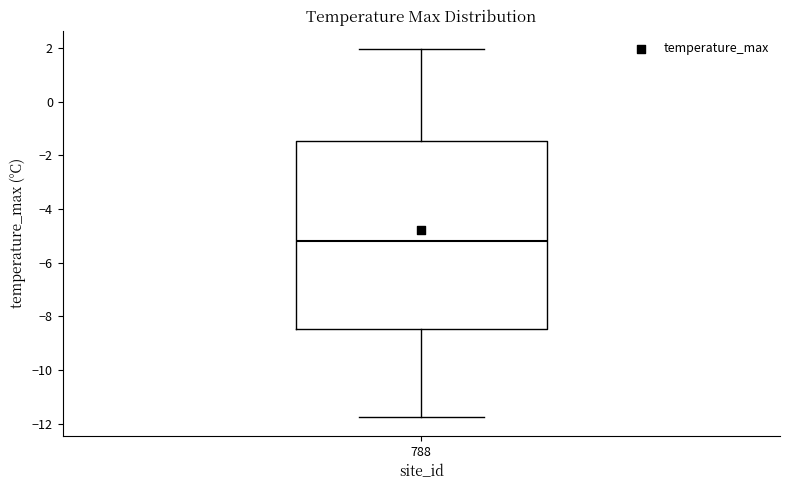

Transcribe this box plot: give where the median line is, the range the box spans, and where the two whiskers end, as read against the y-axis. The values are not printed on the chart, so give them approximately, as read against the axis.

median -5.2, box -8.4 to -1.4, whiskers -11.8 to 2.0